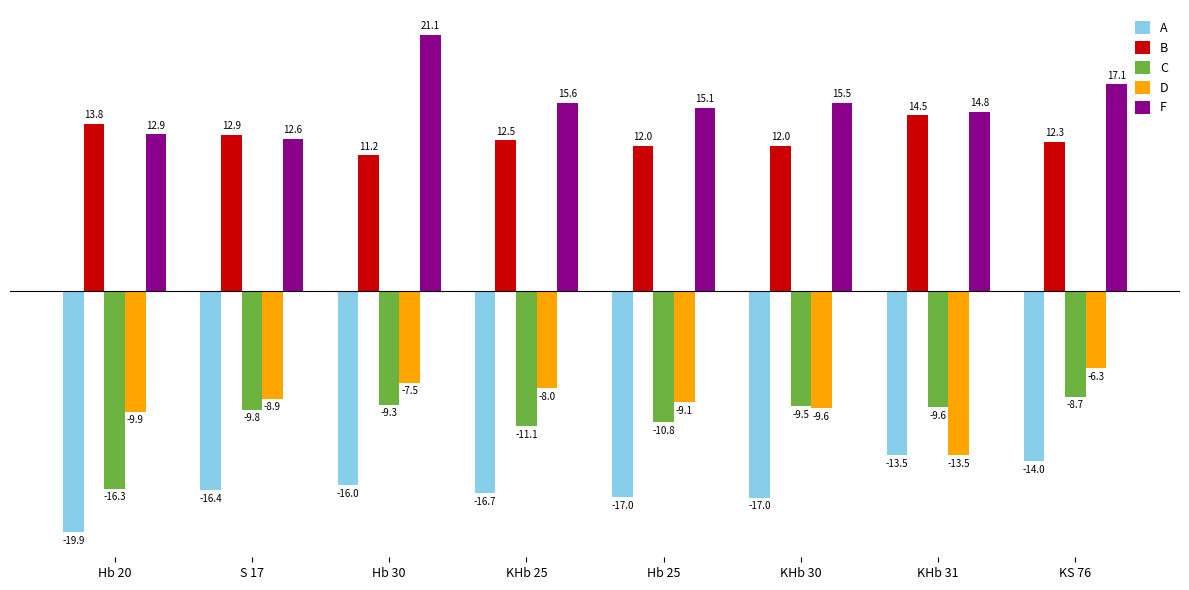

What is the value of the D bar at the 7th from the left?

-13.5